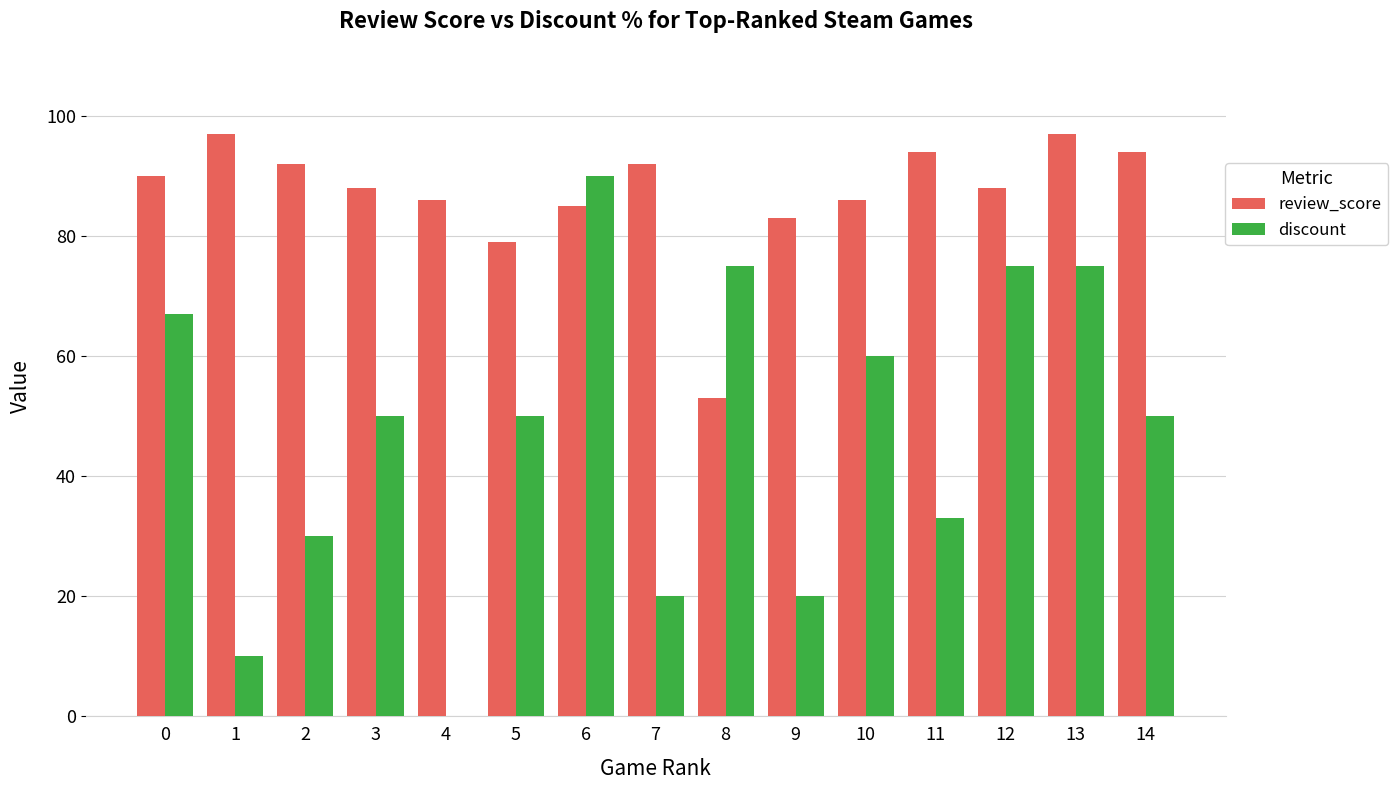

The review_score series shows 94 at 14. True or false?

True